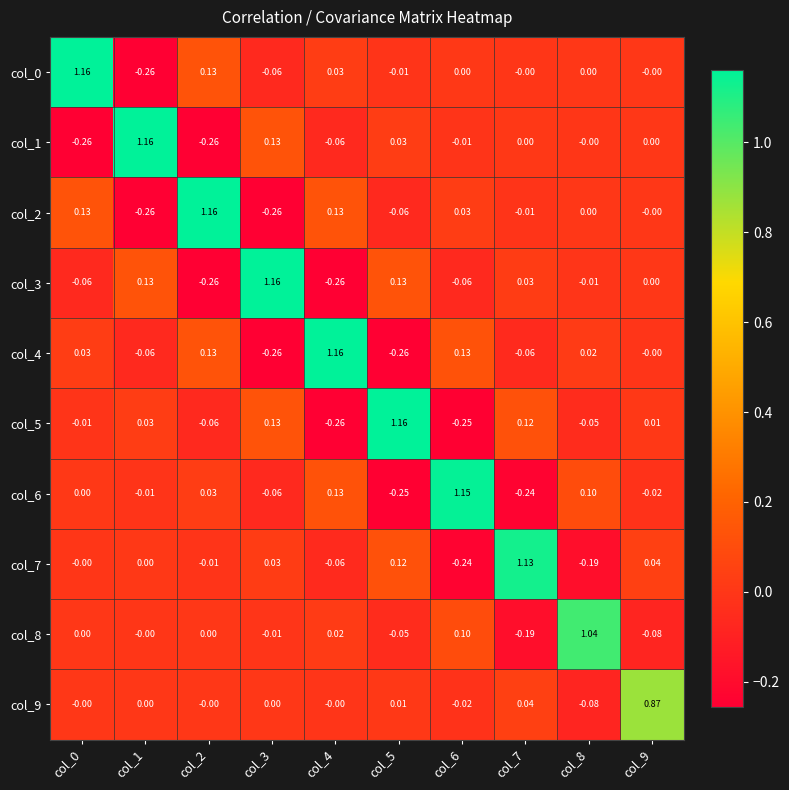

At col_7, list the series in order from largest to smallest.

col_7, col_5, col_9, col_3, col_1, col_0, col_2, col_4, col_8, col_6